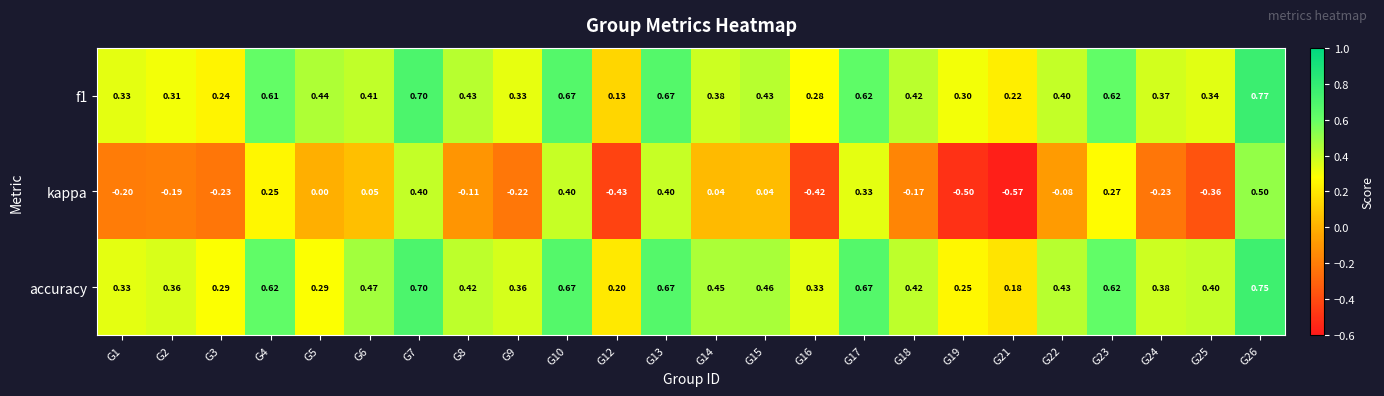

Which series has the largest range (max minus min)?

kappa